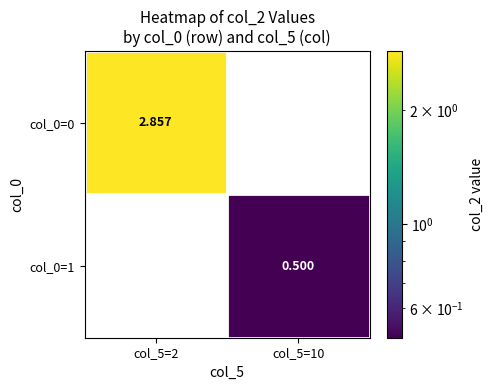

What is the total value across all series at col_5=10?

0.5